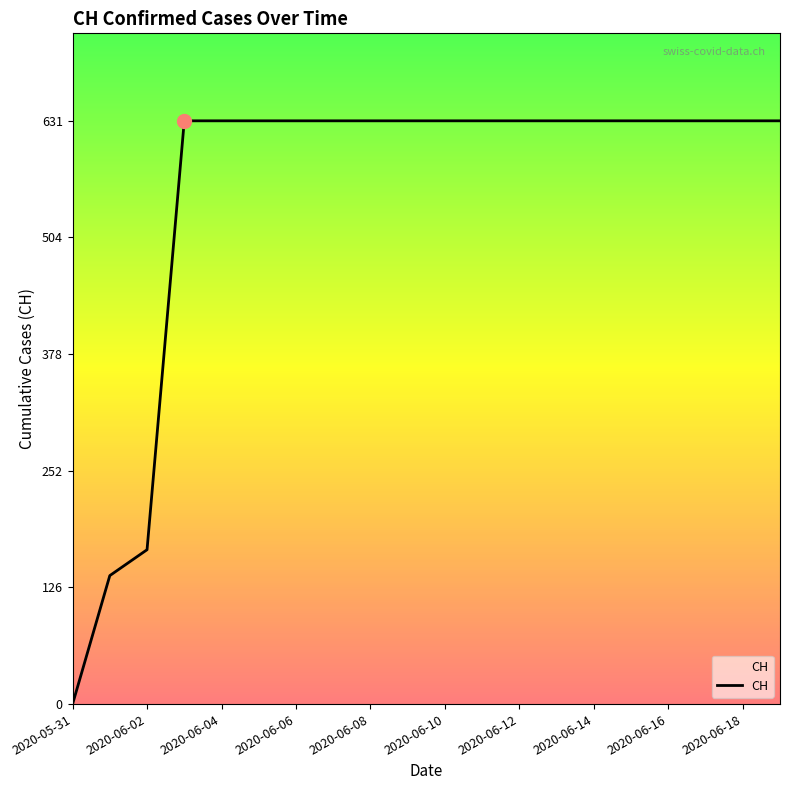

Count the number of data series in this chart.

1